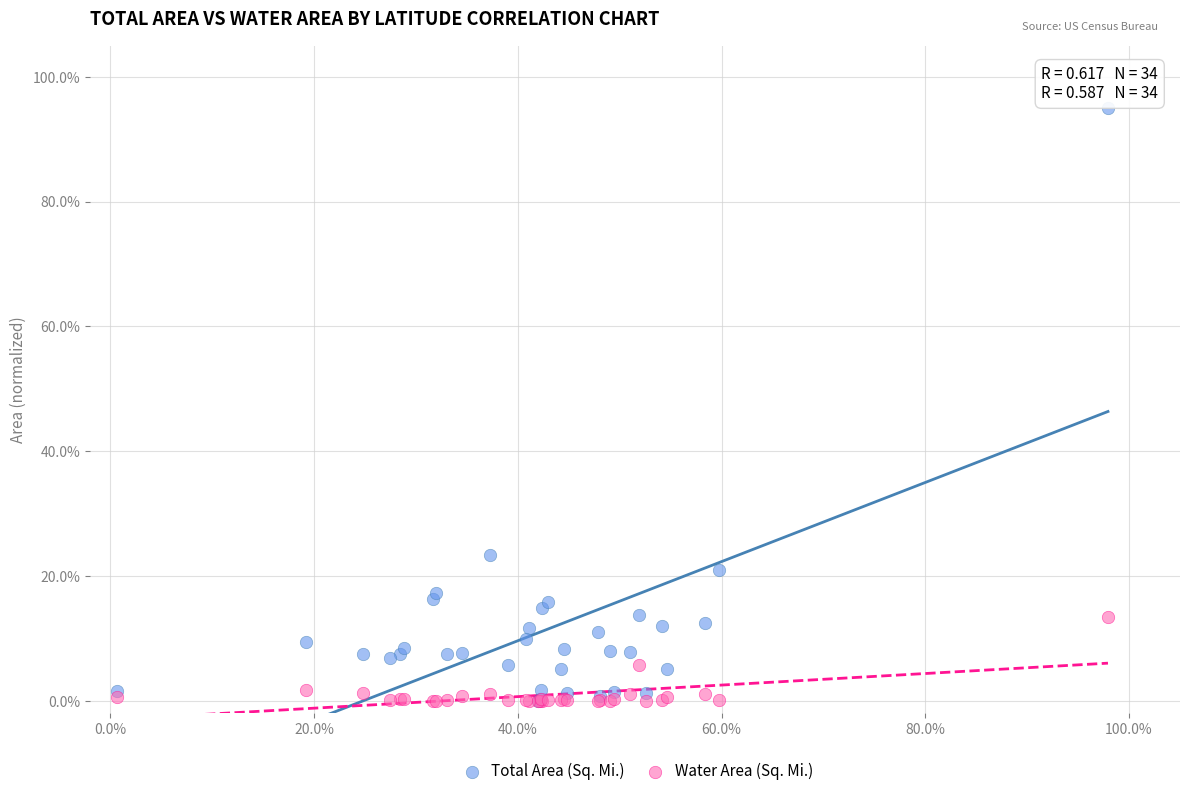

What are all the series names shown in the legend?

Total Area (Sq. Mi.), Water Area (Sq. Mi.)